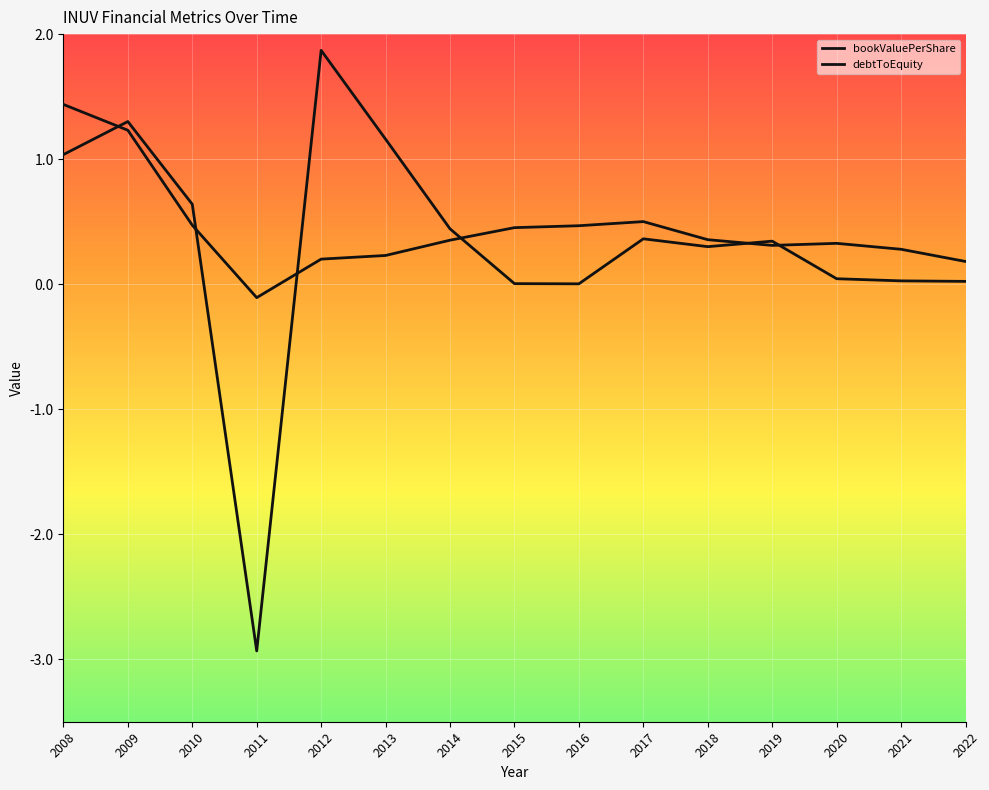

True or false: debtToEquity has a value of 1.7 at 2008.

False